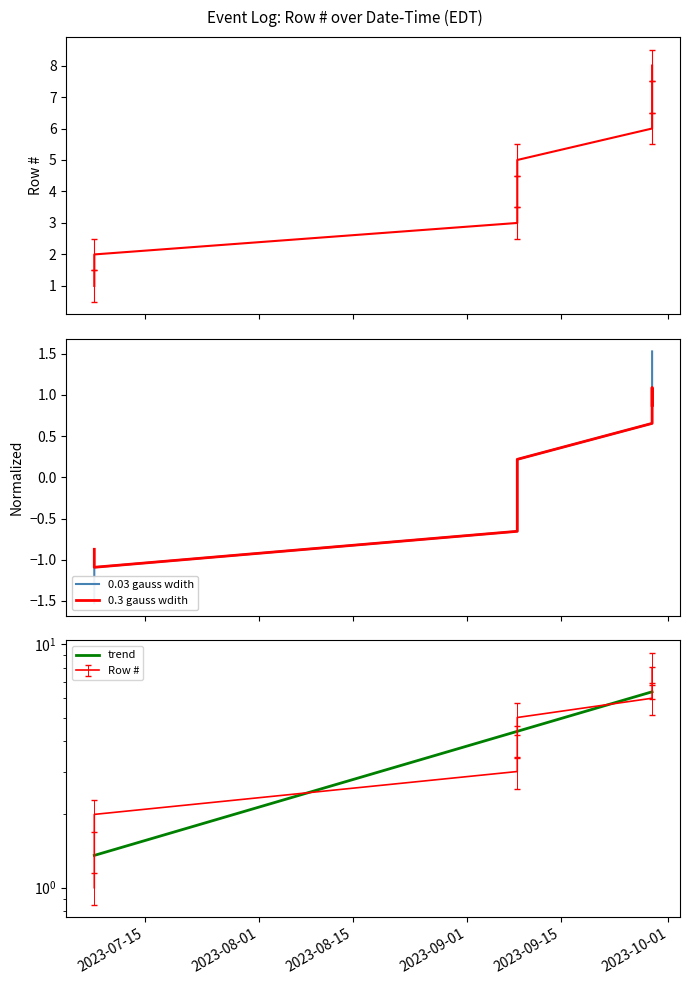

The value at 2023-09-28 14:00:36 is 9.2. True or false?

True